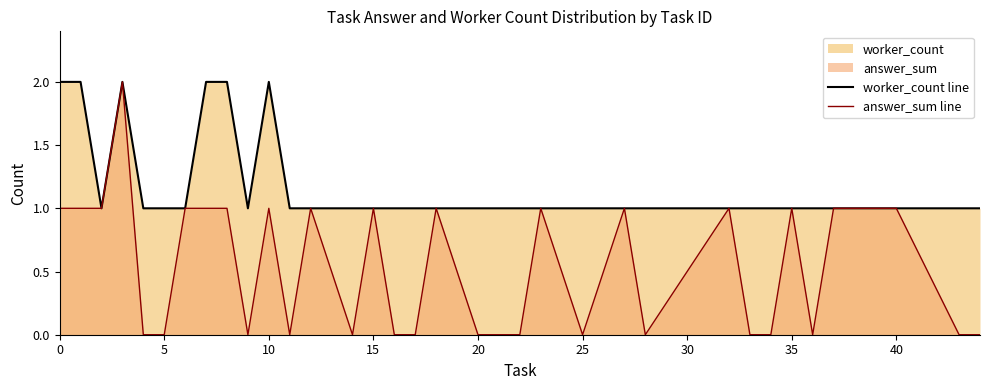

What is the value of the worker_count line point at the 34th from the left?

1